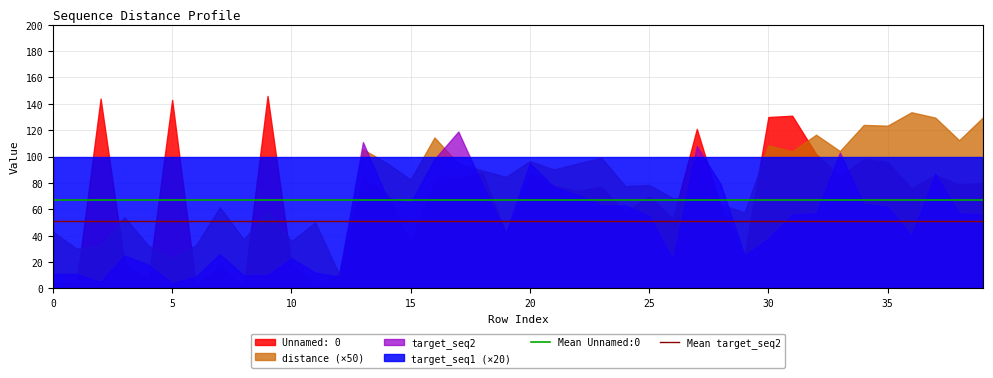

How many lines are shown in the chart?

4